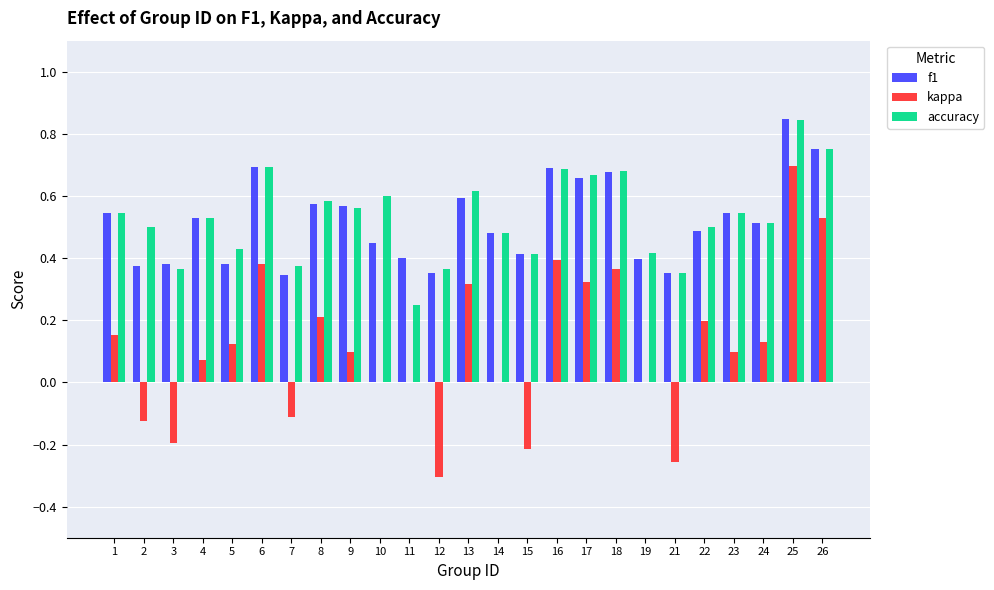

Which category has the highest value across all series?

25